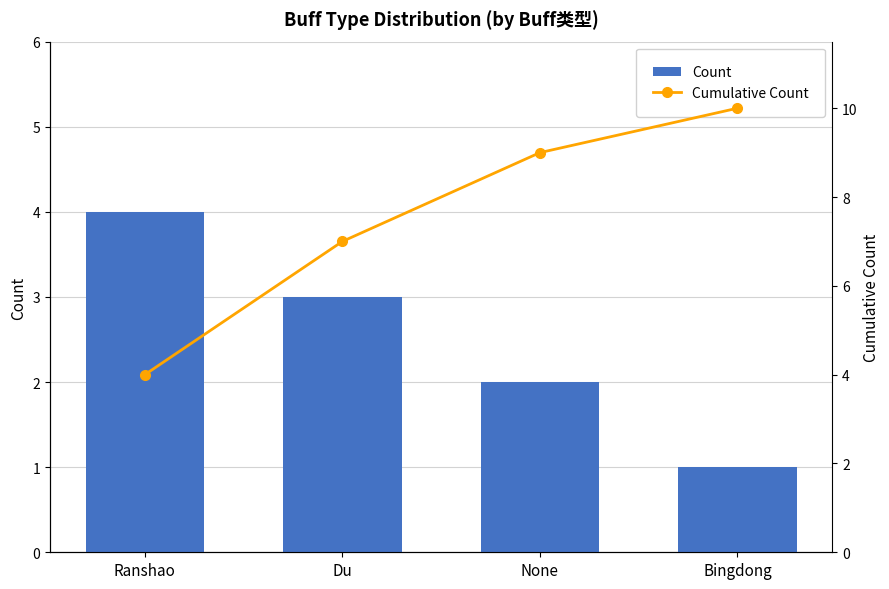

Count the number of categories in the chart.

4